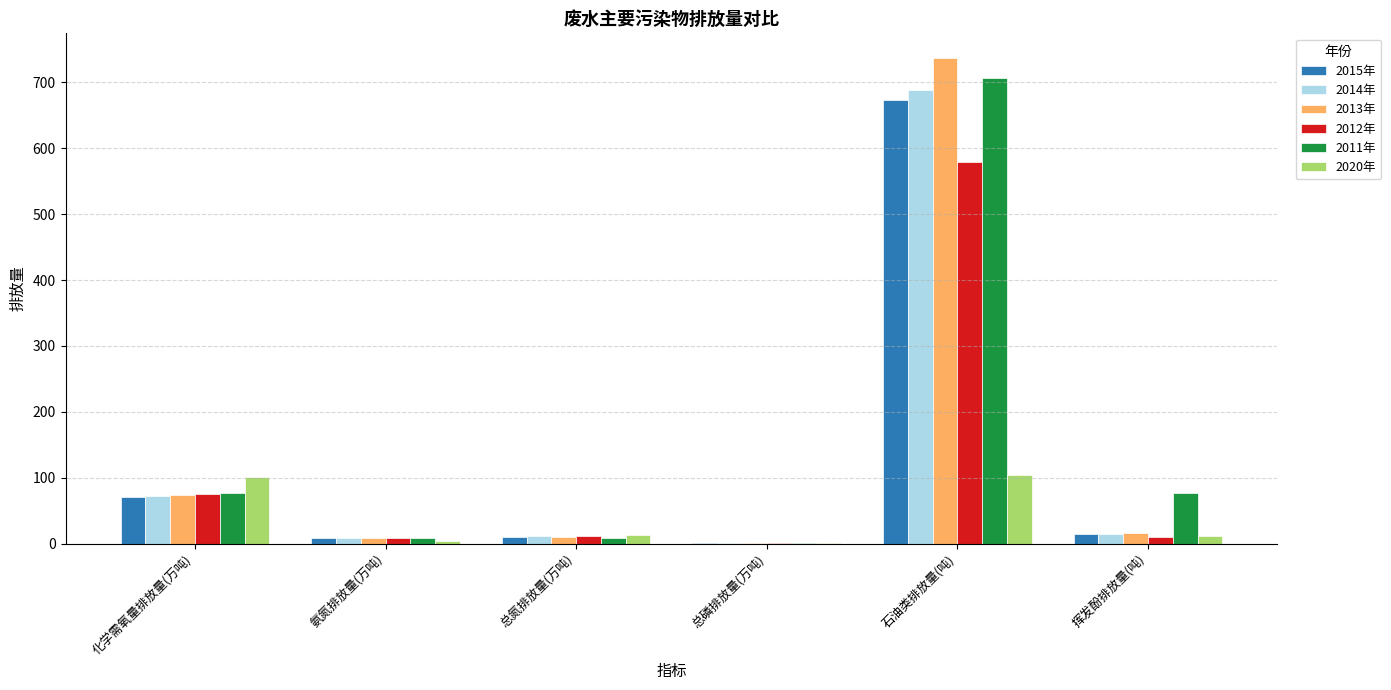

Where does the 2020年 series first go above 12?

化学需氧量排放量(万吨)